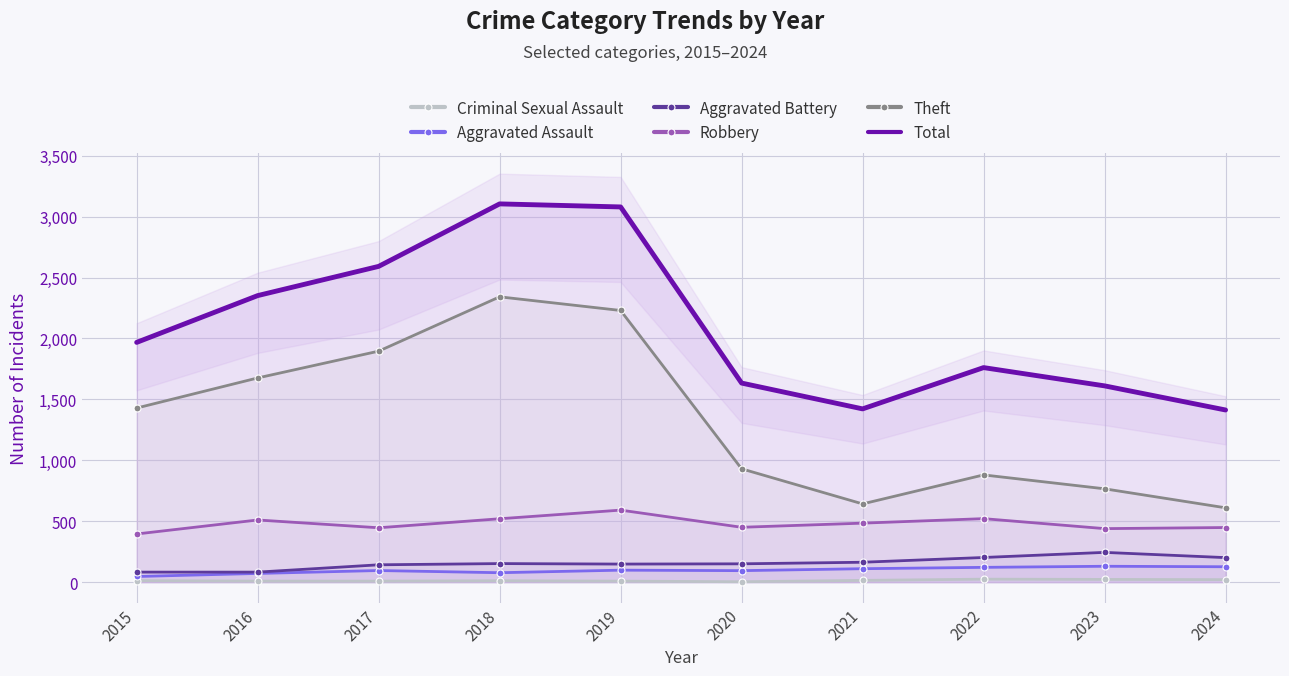

What are all the series names shown in the legend?

Criminal Sexual Assault, Aggravated Assault, Aggravated Battery, Robbery, Theft, Total